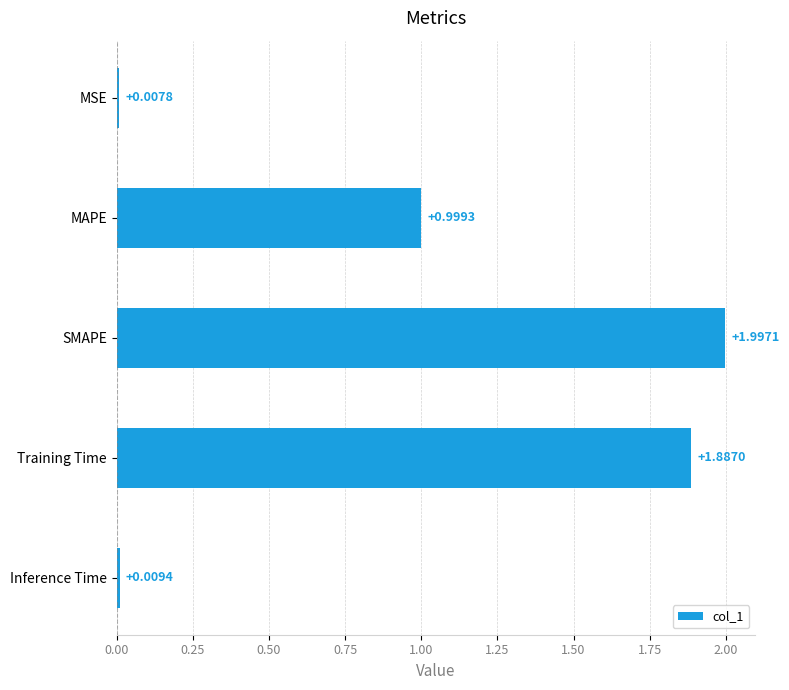

What is the label of the 5th bar from the bottom?

MSE